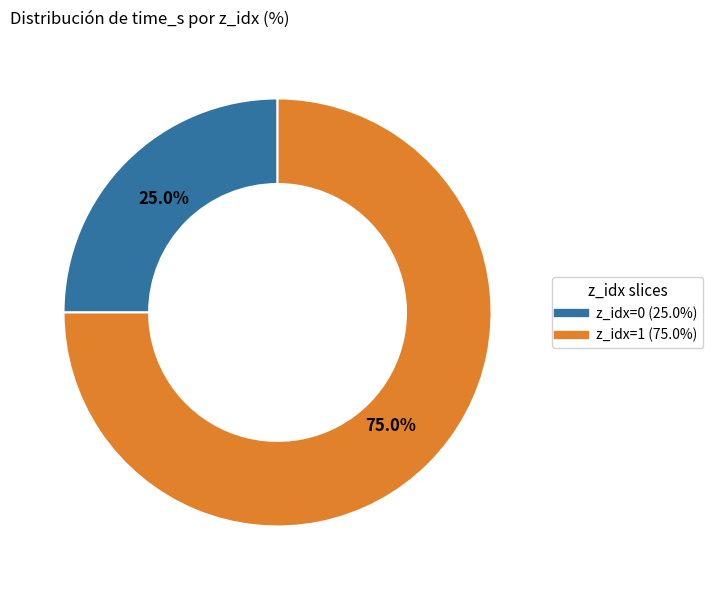

How many segments does this pie chart have?

2